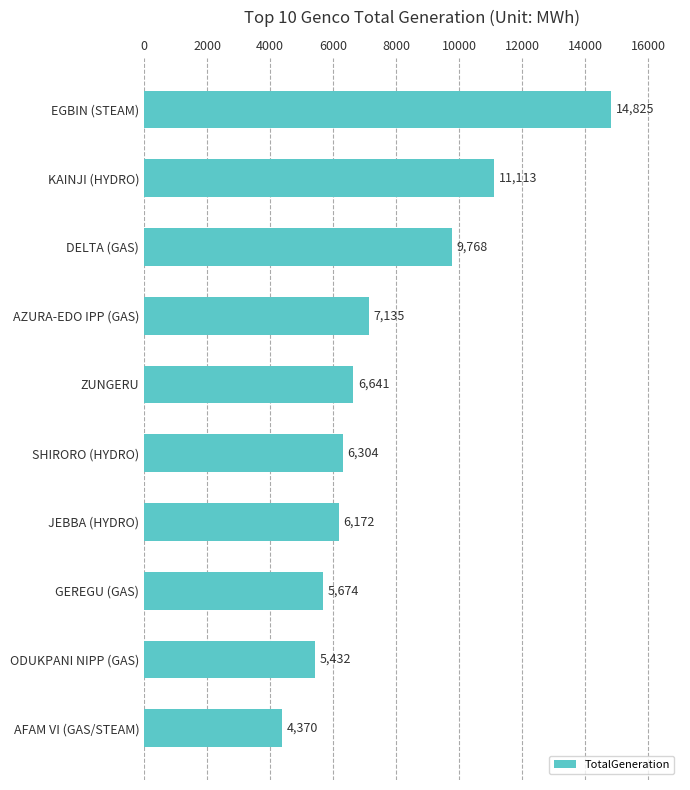

The value at GEREGU (GAS) is 5674.0. True or false?

True